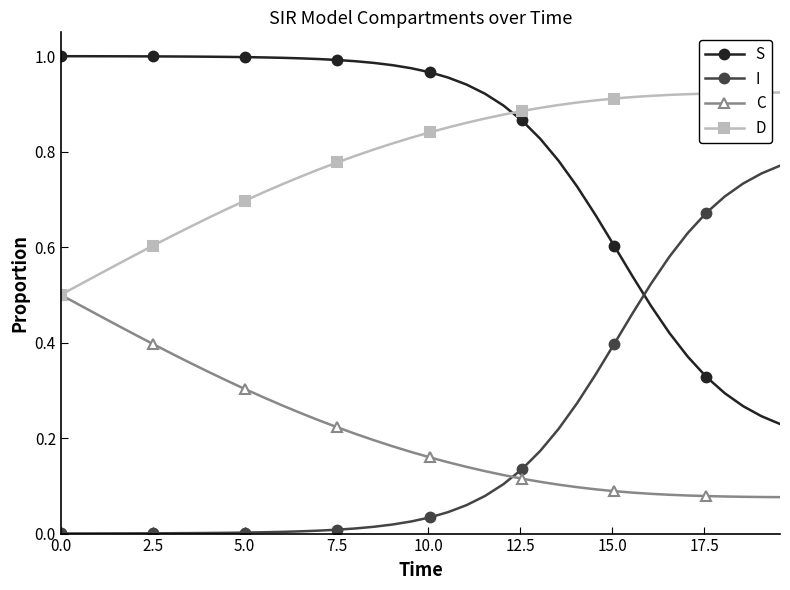

True or false: D and I intersect in this chart.

False